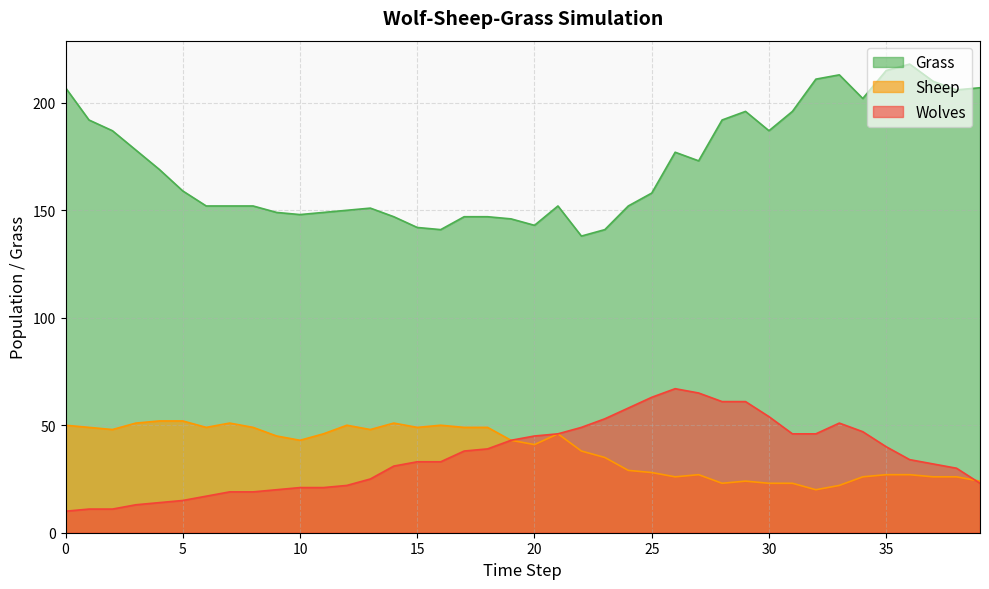

True or false: Wolves and Grass cross at least once.

False